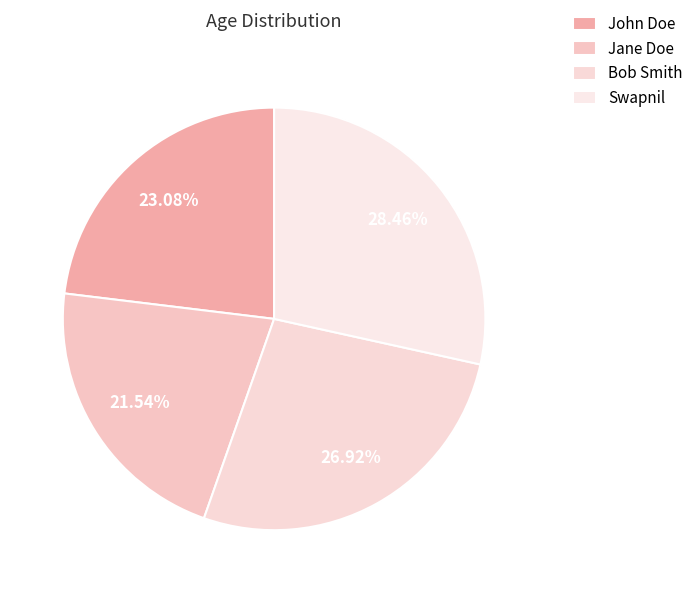

Does any single category account for the majority?

No